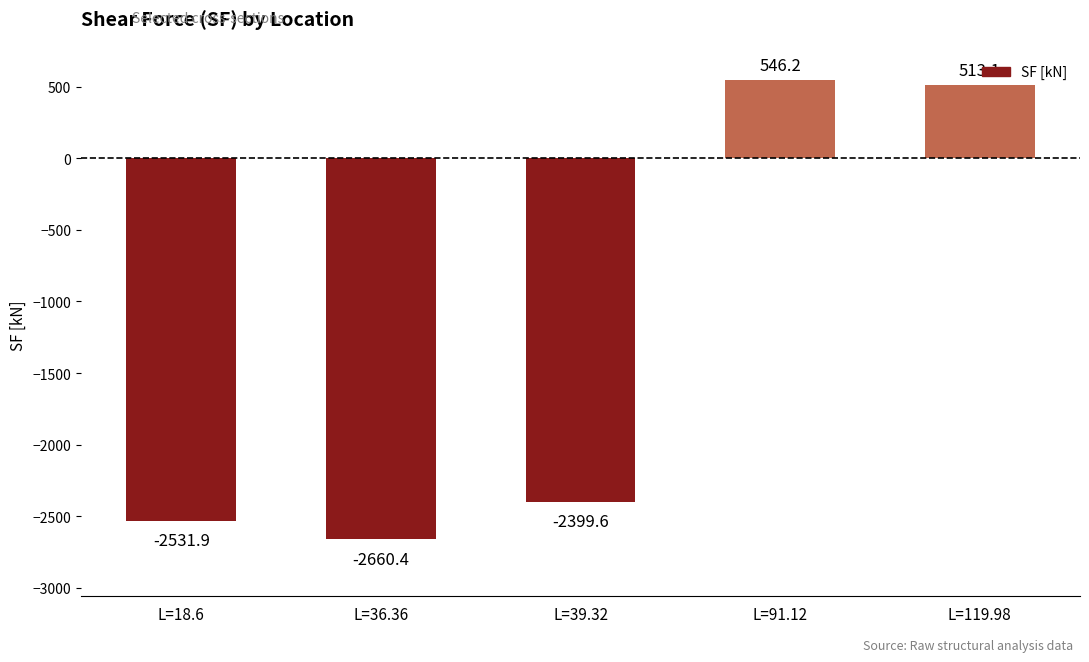

Reading left to right, what are all the values shown in this chart?

L=18.6=-2531.9	L=36.36=-2660.4	L=39.32=-2399.6	L=91.12=546.2	L=119.98=513.1